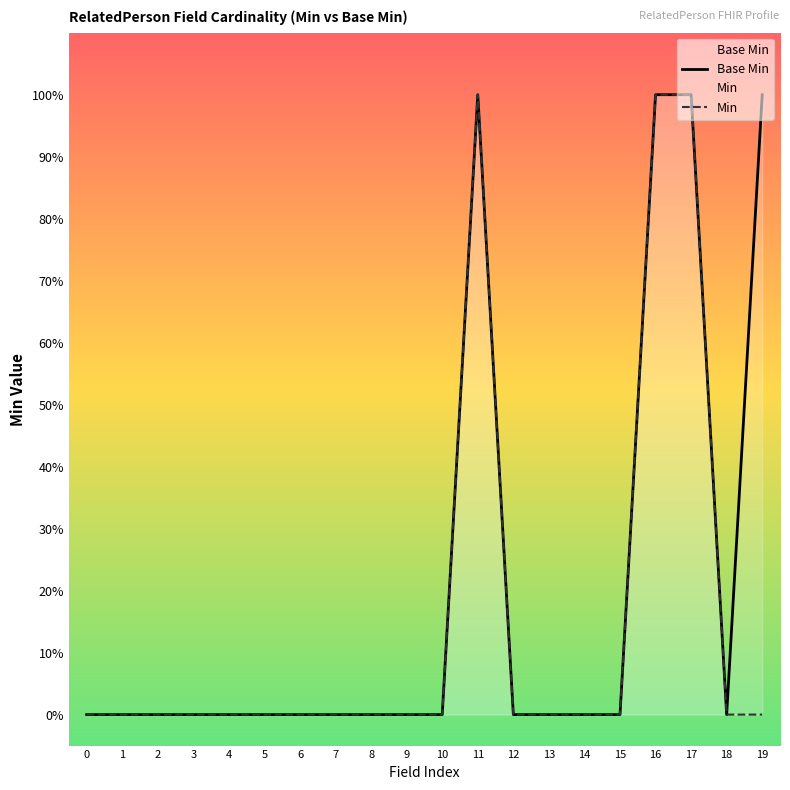

List the labels in order of Min value, largest first.

11, 16, 17, 0, 1, 2, 3, 4, 5, 6, 7, 8, 9, 10, 12, 13, 14, 15, 18, 19